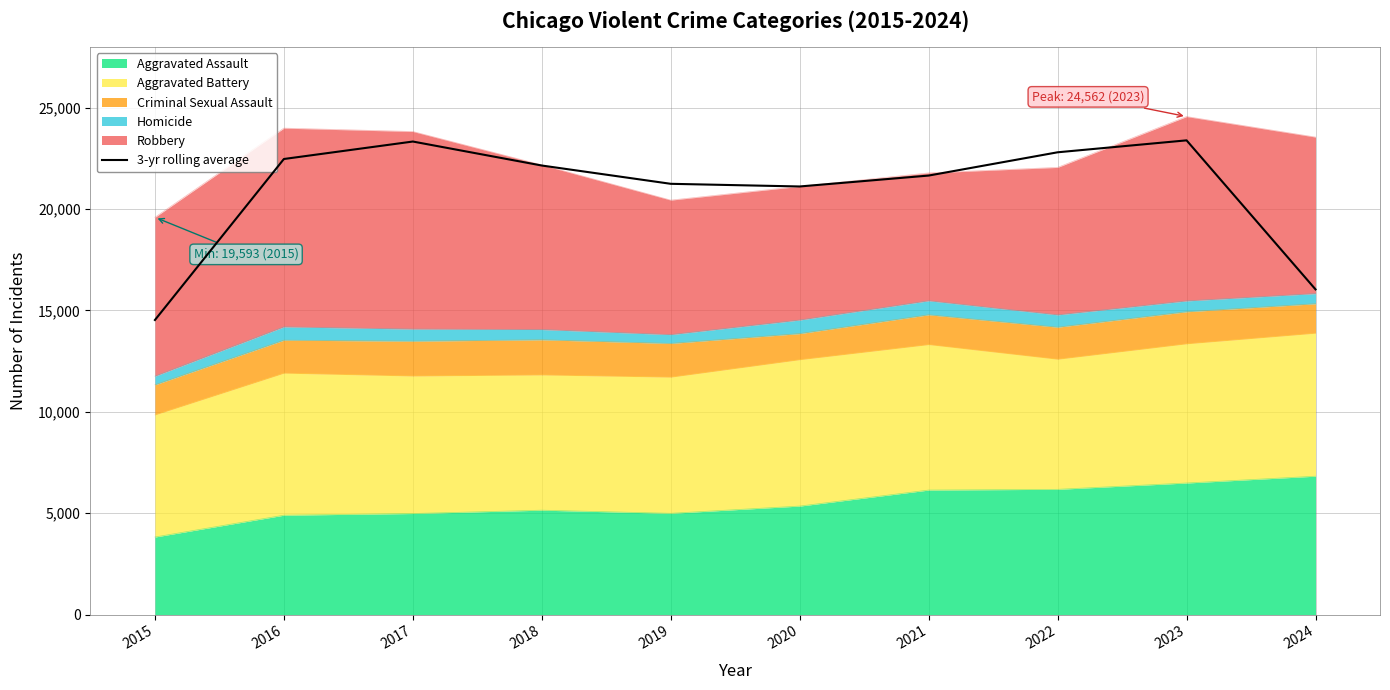

What is the minimum value shown in the chart?

14528.0